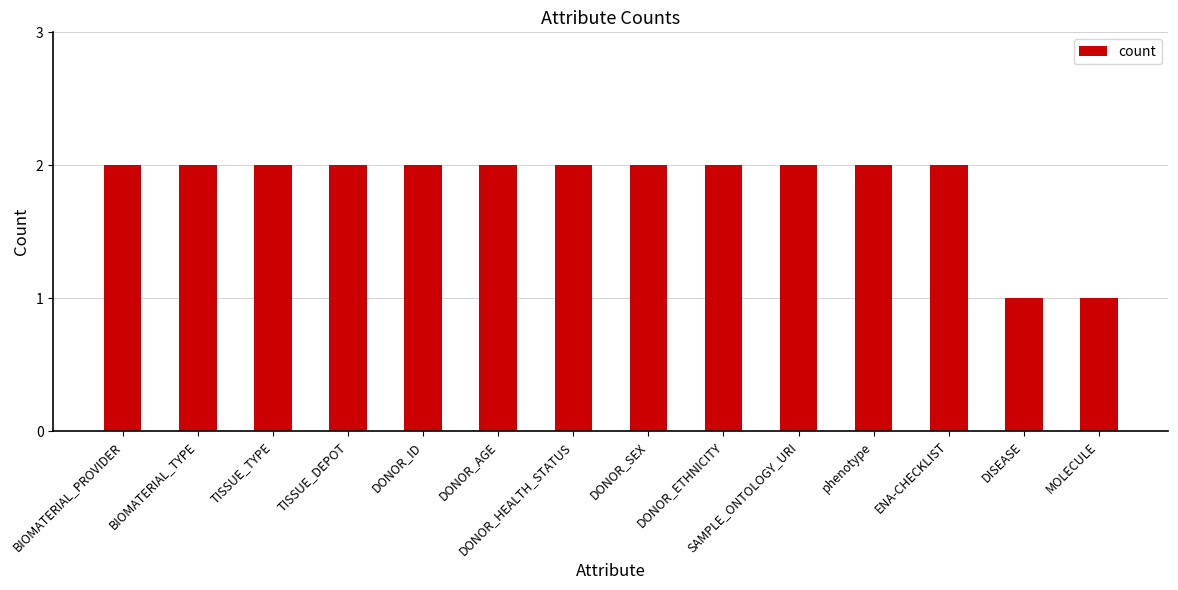

Reading left to right, transcribe all the data shown in this chart.

2	2	2	2	2	2	2	2	2	2	2	2	1	1